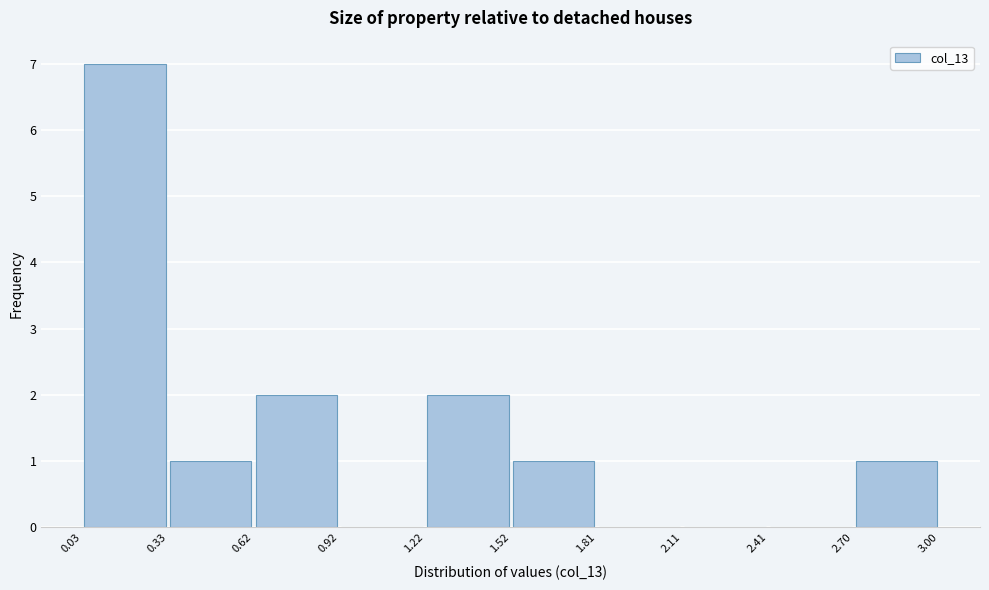

Over which range of the x-axis is the bar tallest?

0.03 to 0.33